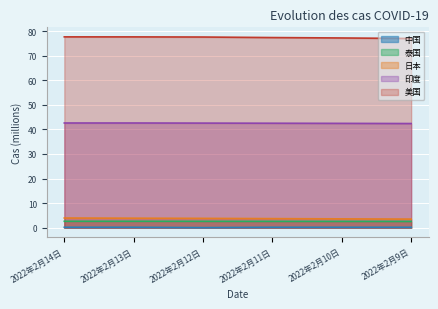

Reading right to left, transcribe all the data shown in this chart.

中国: 0.1	0.1	0.1	0.0	0.1	0.1
泰国: 2.5	2.5	2.6	2.6	2.6	2.6
日本: 3.5	3.6	3.7	3.8	3.8	3.9
印度: 42.4	42.5	42.5	42.6	42.6	42.6
美国: 77.1	77.3	77.4	77.7	77.7	77.7